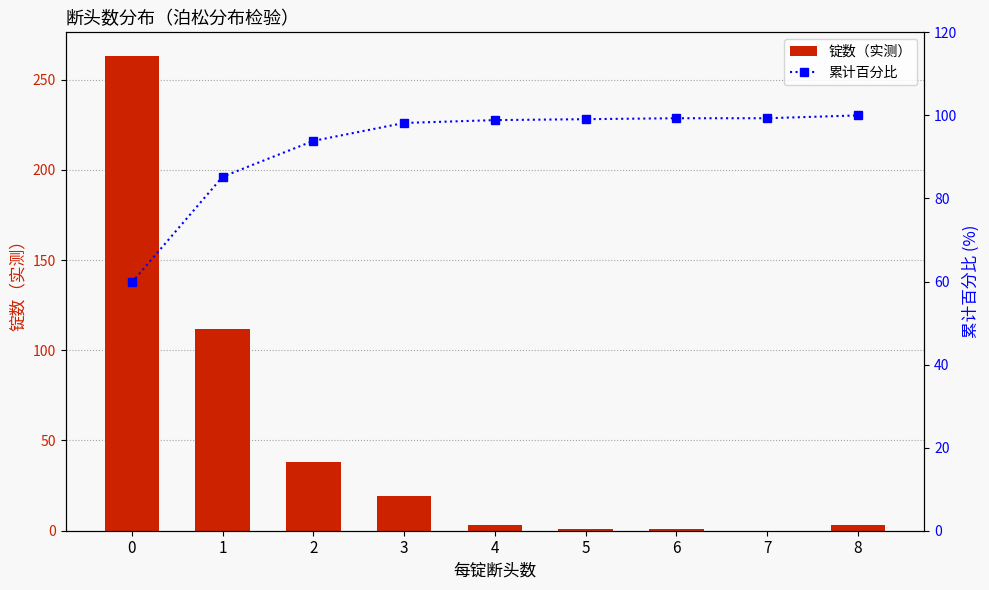

What value does the 累计百分比 series have at 8?

100.0